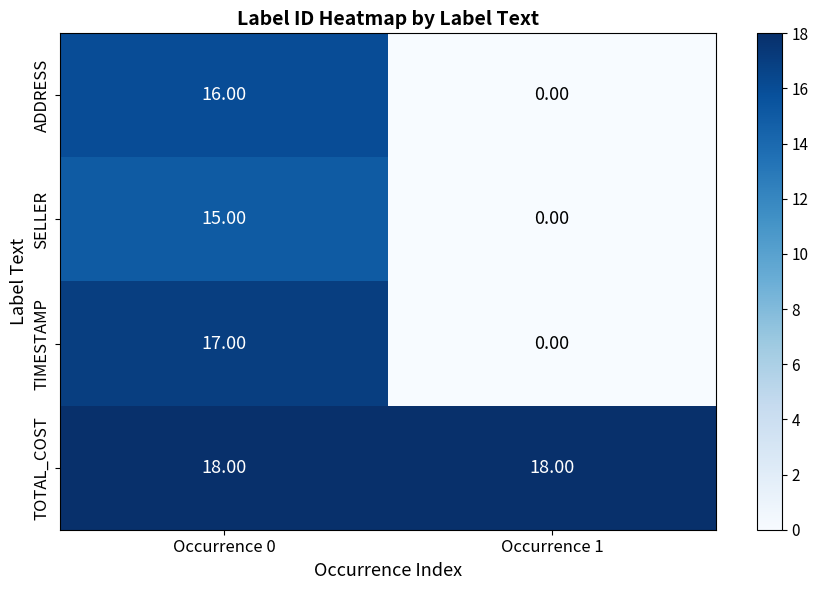

Rank the series by their maximum value, from highest to lowest.

TOTAL_COST, TIMESTAMP, ADDRESS, SELLER